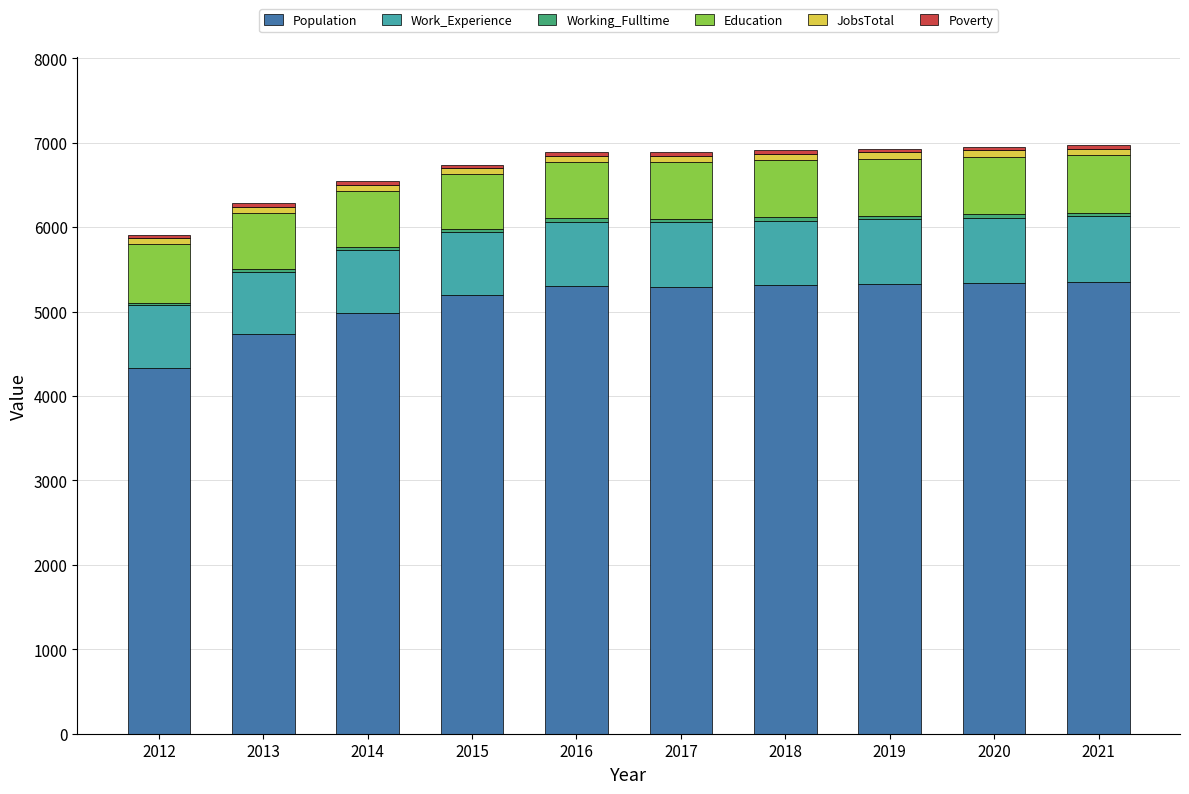

The value of Population at 2016 is 5300. True or false?

True